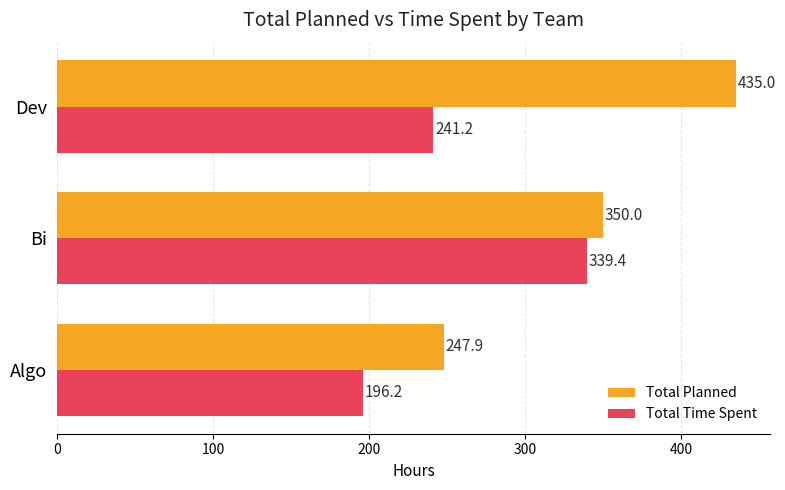

Rank the categories by Total Planned value from highest to lowest.

Dev, Bi, Algo